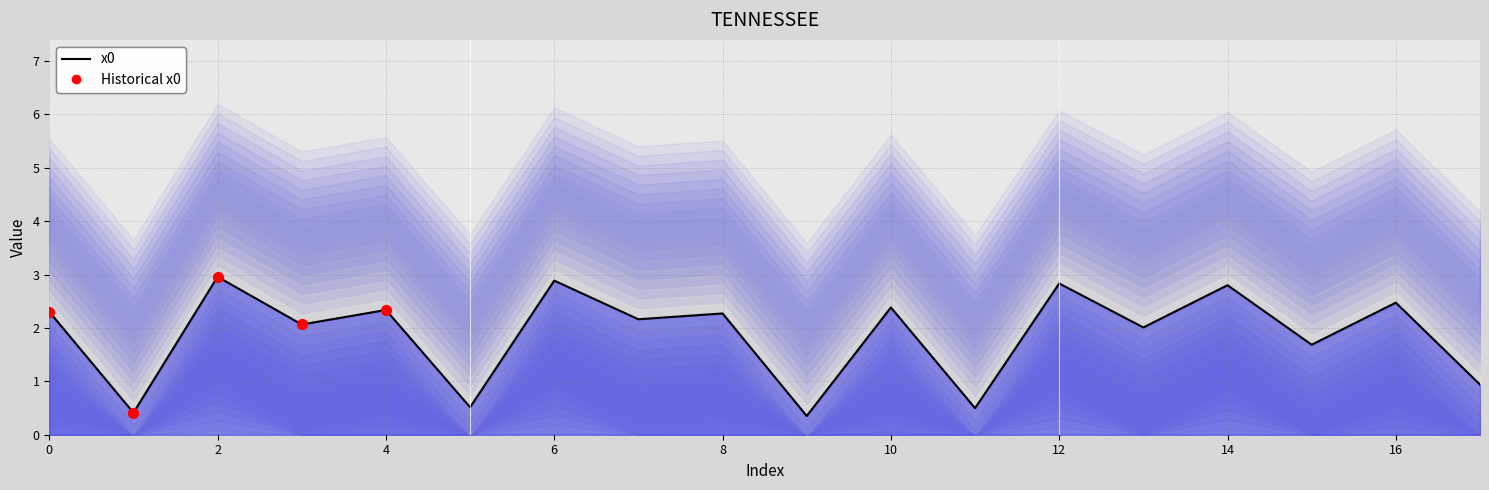

Between 6 and 8, which is larger?

6